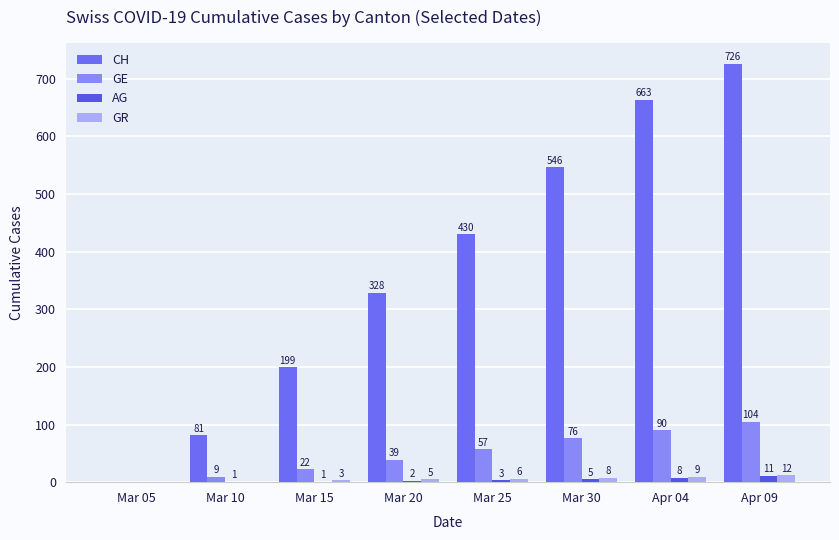

What is the sum of the GE values at Mar 15 and Apr 09?

126